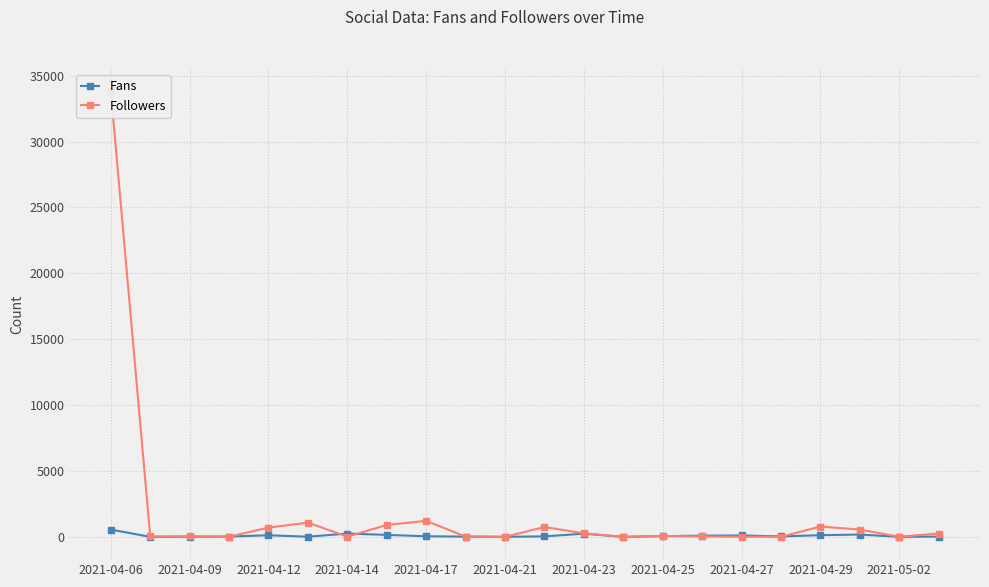

Which series has the largest total across all categories?

Followers